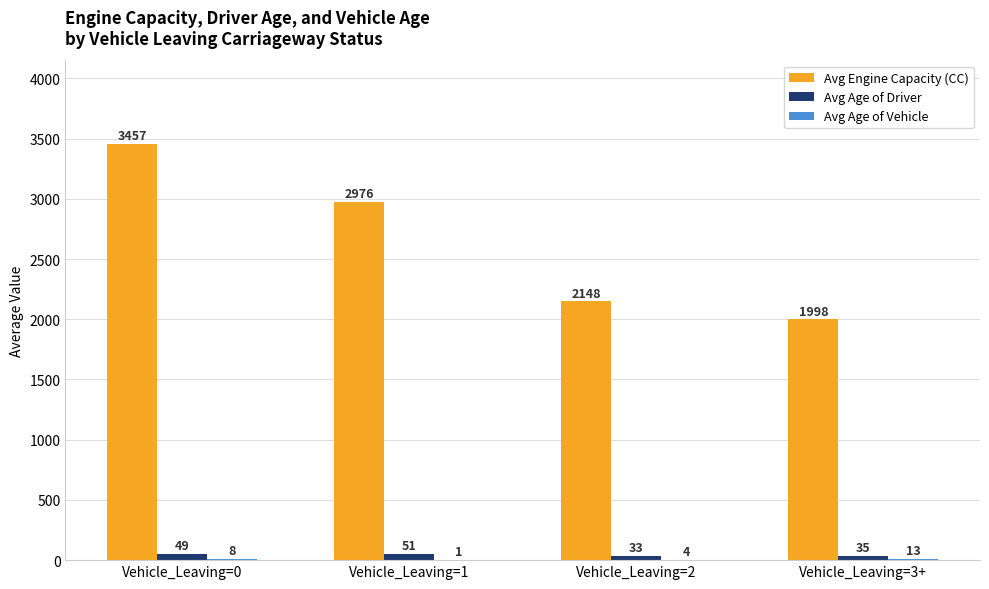

Which series changed the most between Vehicle_Leaving=2 and Vehicle_Leaving=3+?

Avg Engine Capacity (CC)